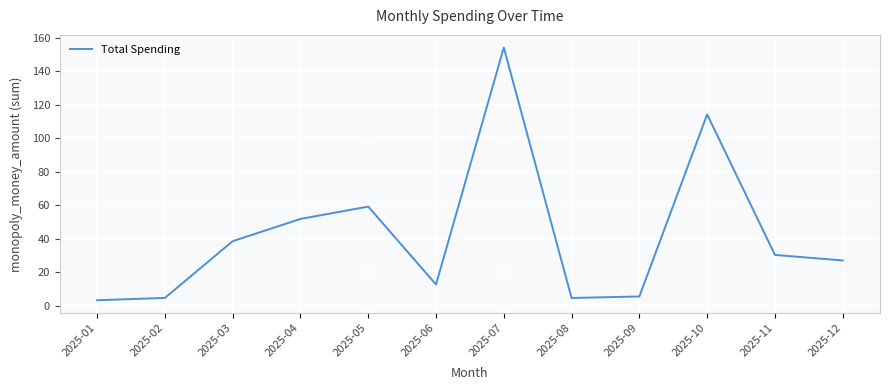

Approximately how many times larger is the value at 2025-11 compared to 2025-08?

6.6